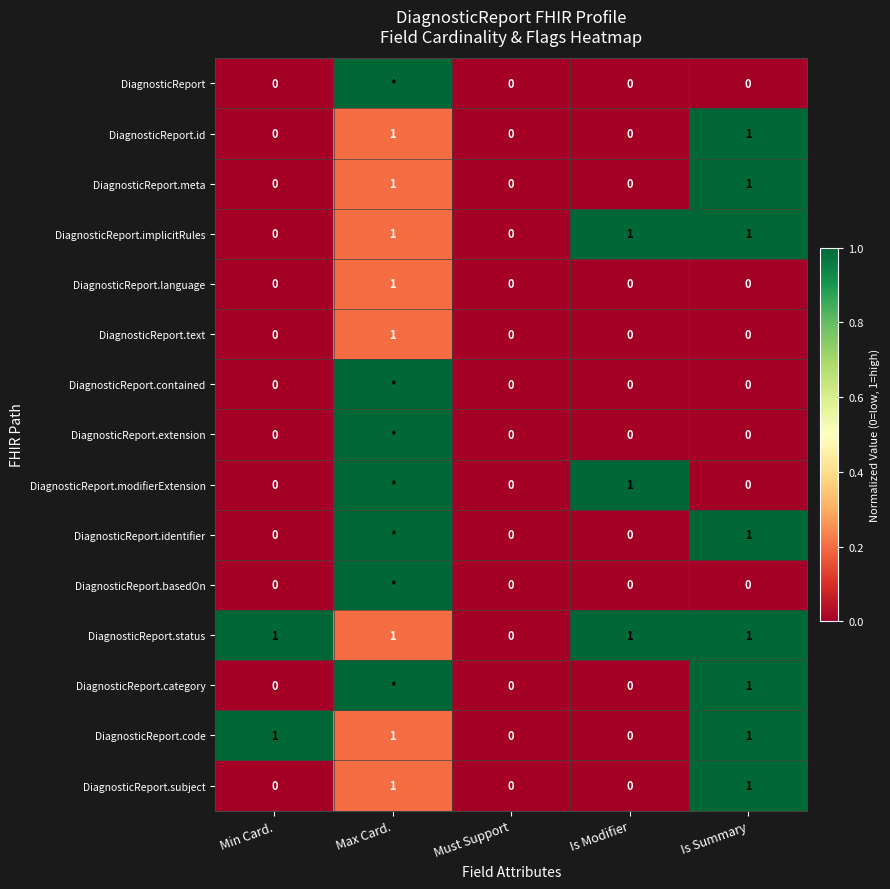

The DiagnosticReport.category series shows 1 at Is Summary. True or false?

True